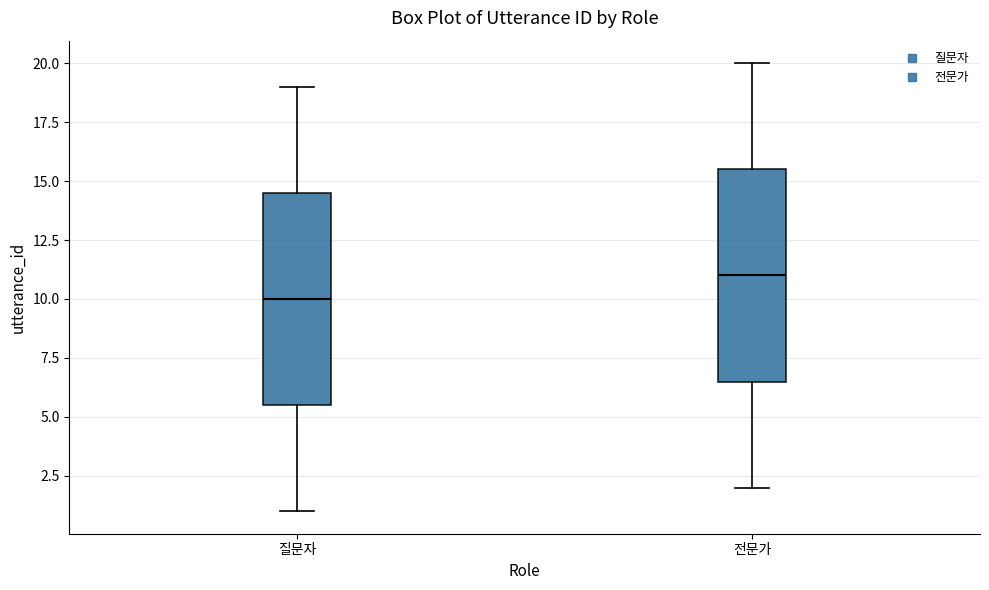

Which box has the highest median line?

전문가